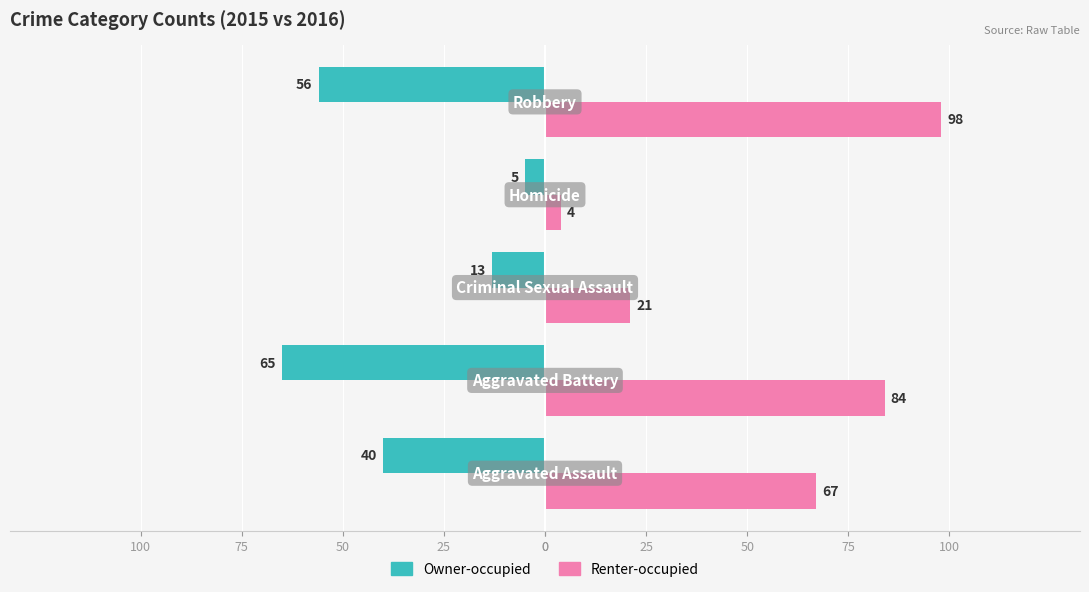

Reading left to right, list all the values displayed in this chart.

Owner-occupied: -40	-65	-13	-5	-56
Renter-occupied: 67	84	21	4	98